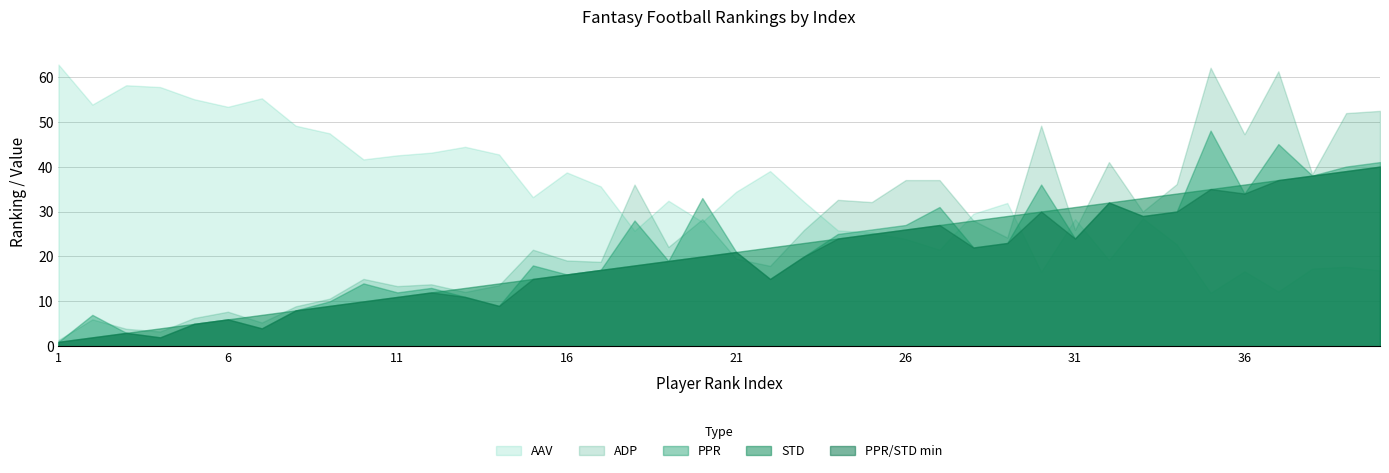

At which category is the sum across all series the highest?

35